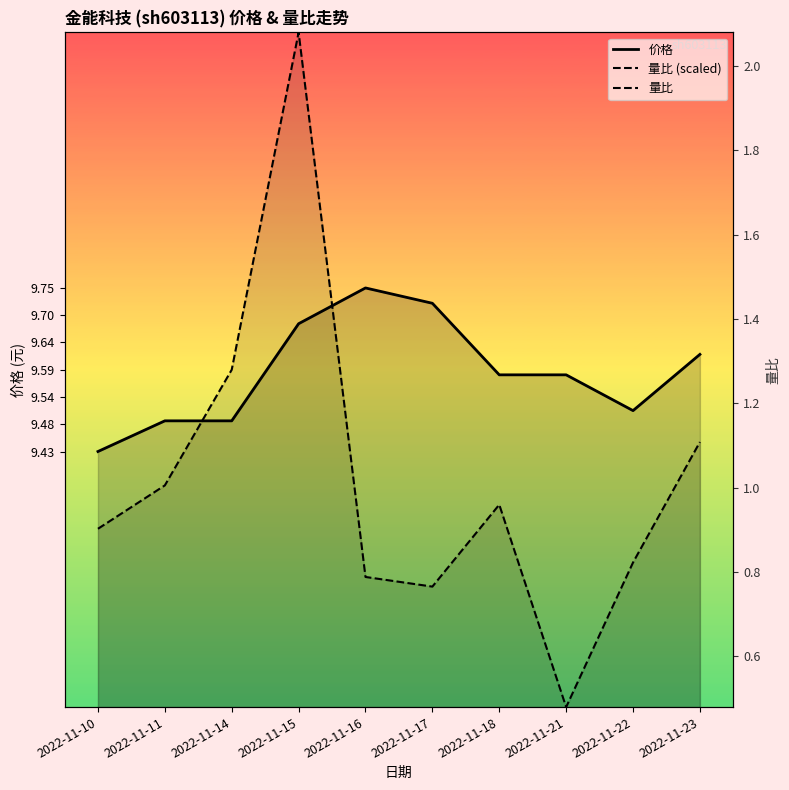

How many lines are shown in the chart?

2